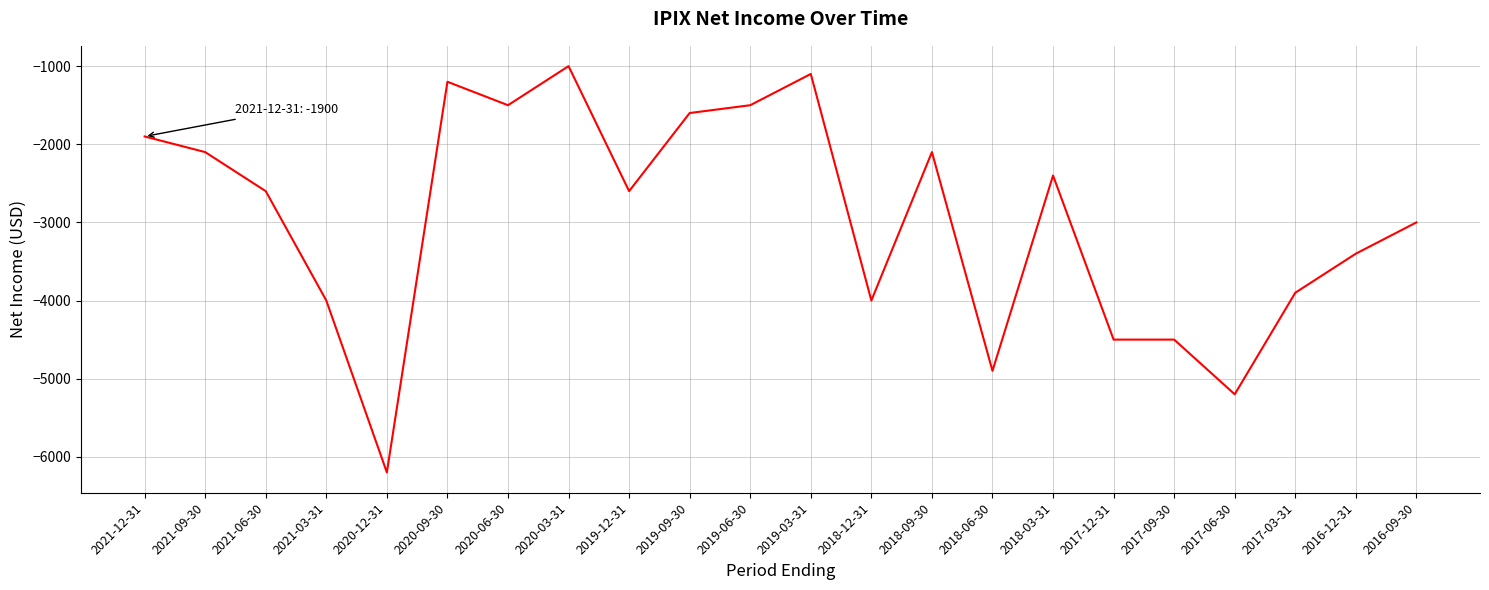

What position from the left is 2020-12-31?

5